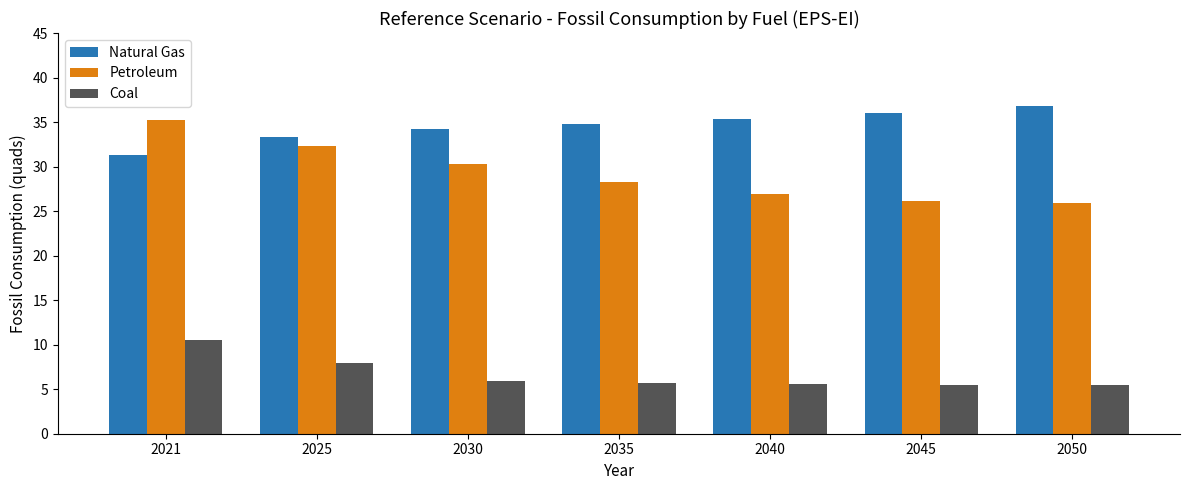

Which category has the highest value in the Natural Gas series?

2050